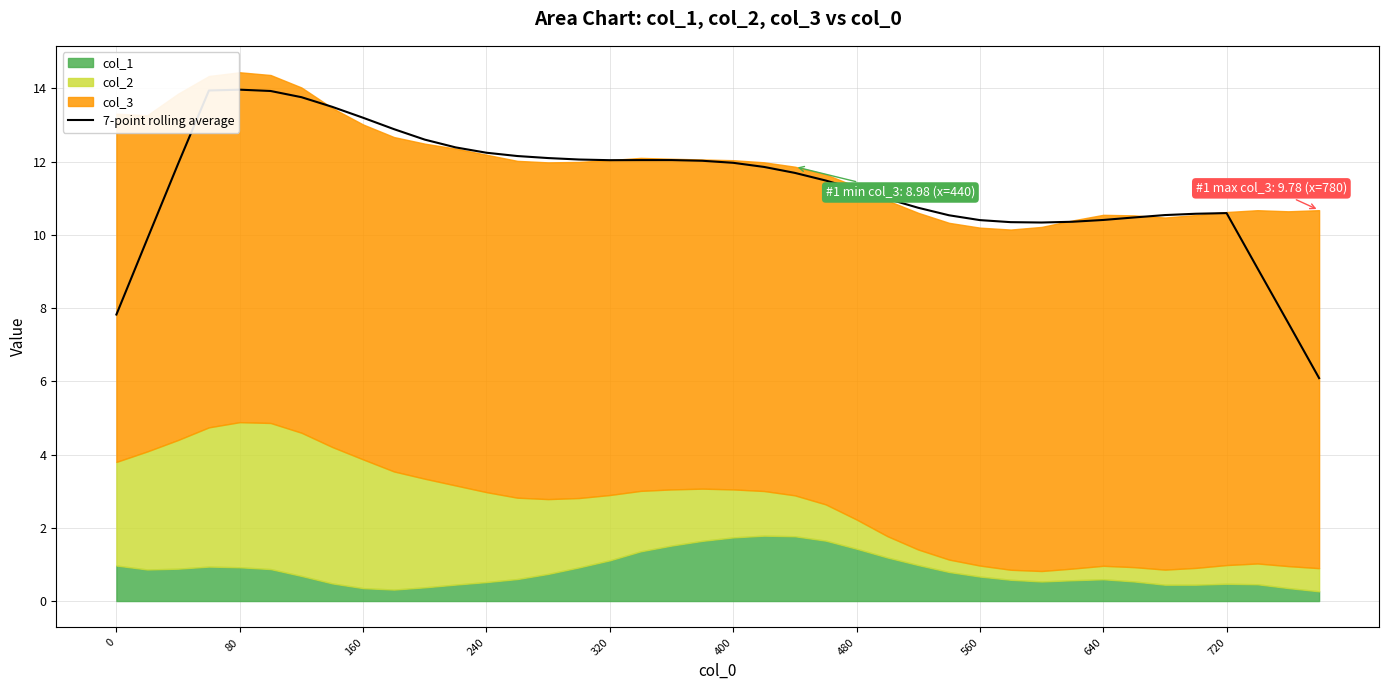

What is the maximum value for 7-point rolling average?

14.0